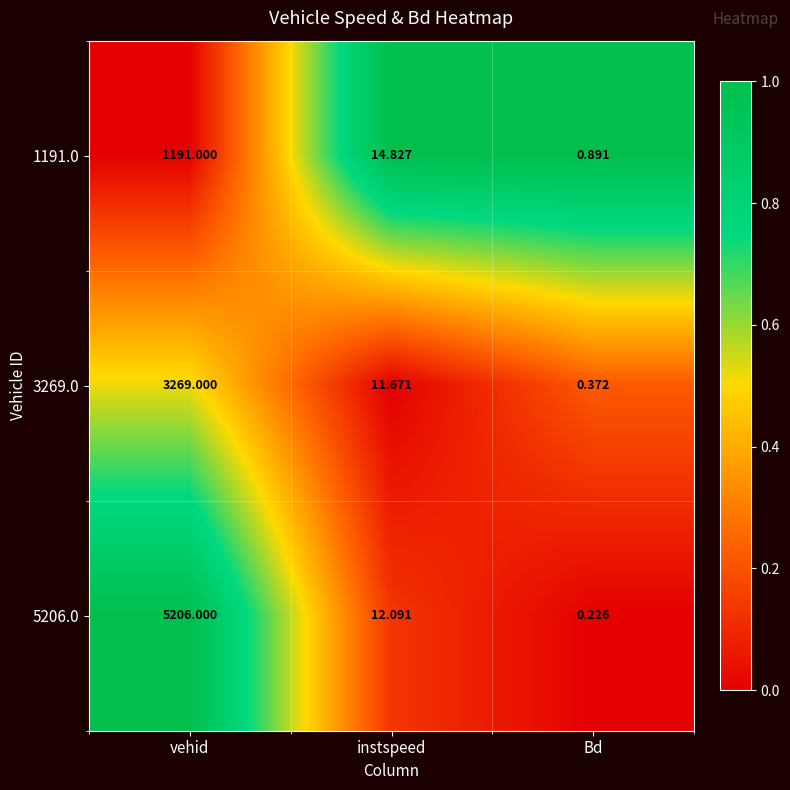

Rank the categories by 3269.0 value from highest to lowest.

vehid, instspeed, Bd